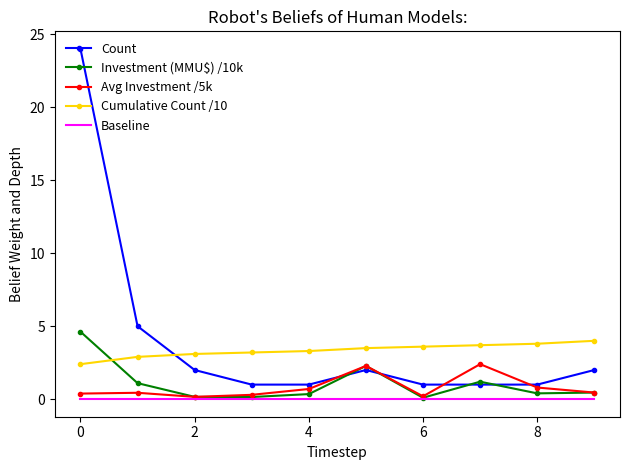

Which series has the largest total across all categories?

Count